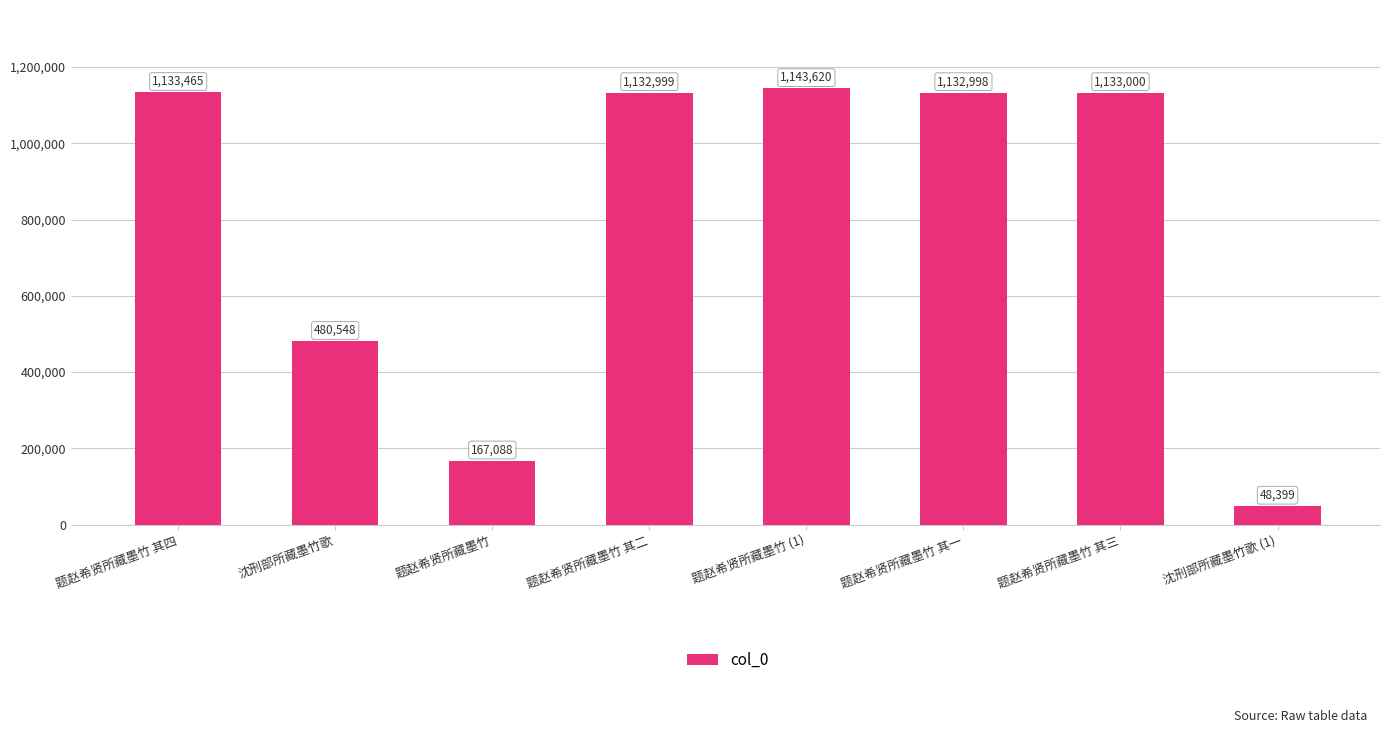

What is the label of the 6th bar from the right?

题赵希贤所藏墨竹